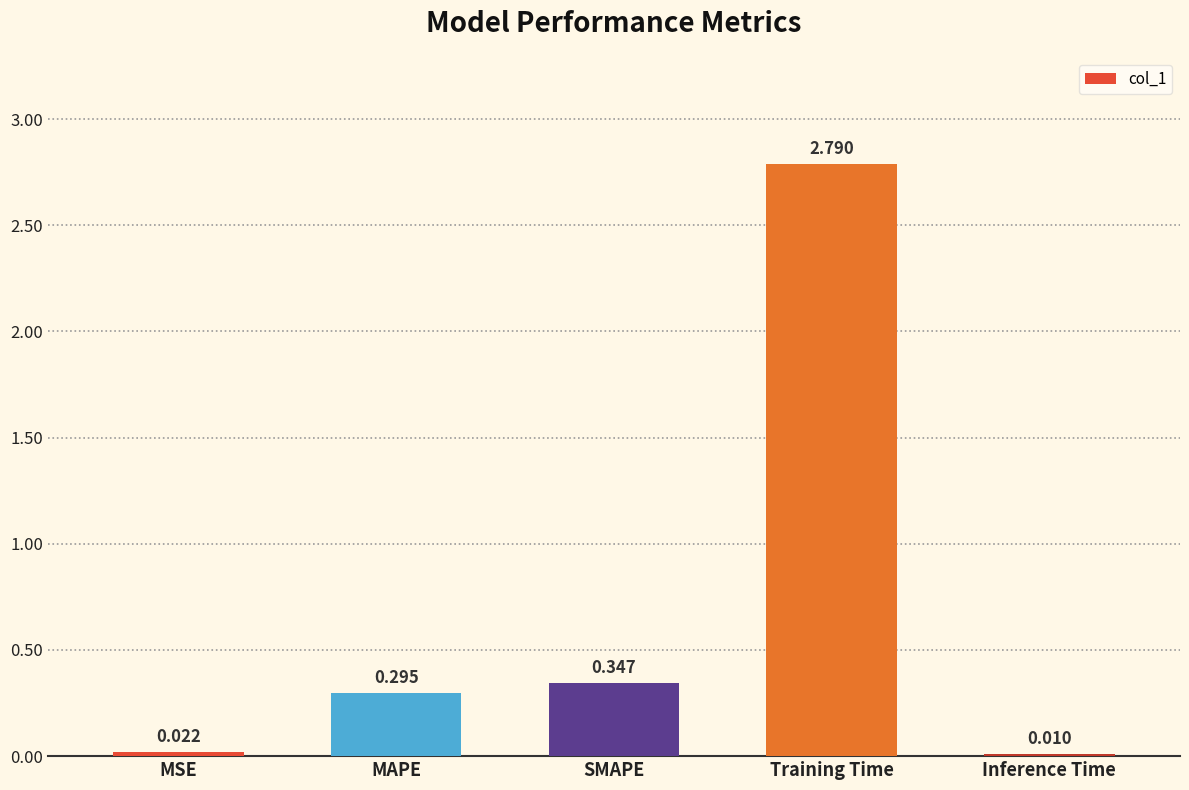

Which label corresponds to the largest value in the chart?

Training Time